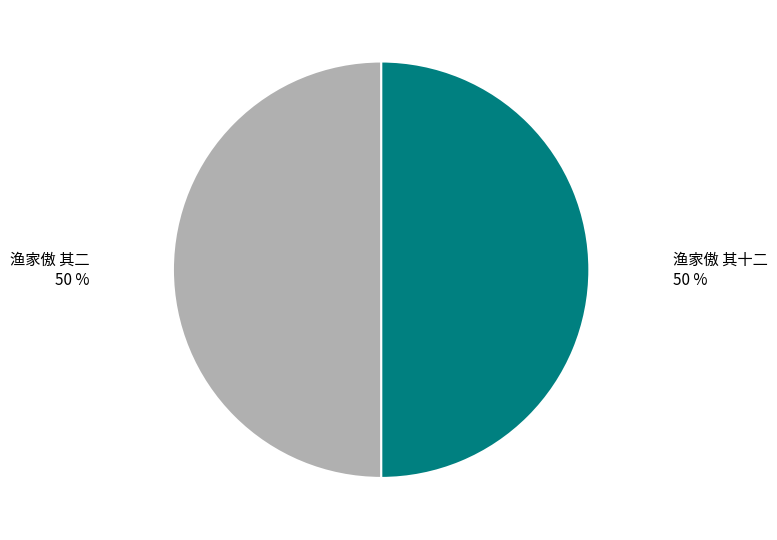

To the nearest percent, what is the average slice percentage?

50%